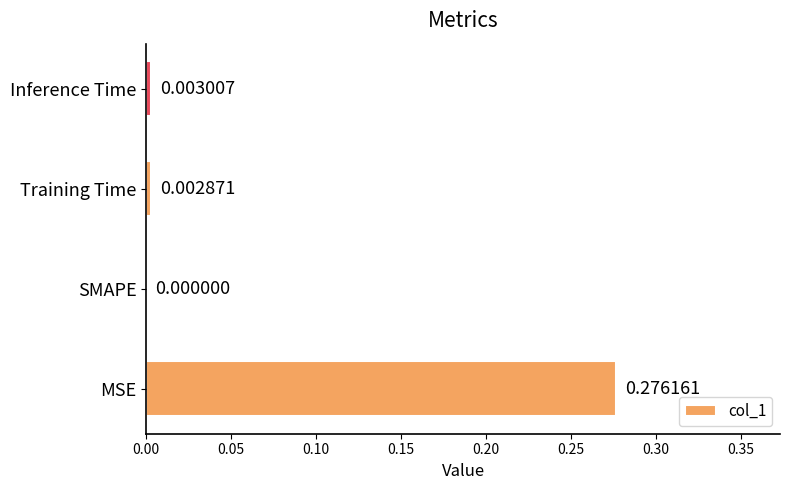

Count the number of categories in the chart.

4